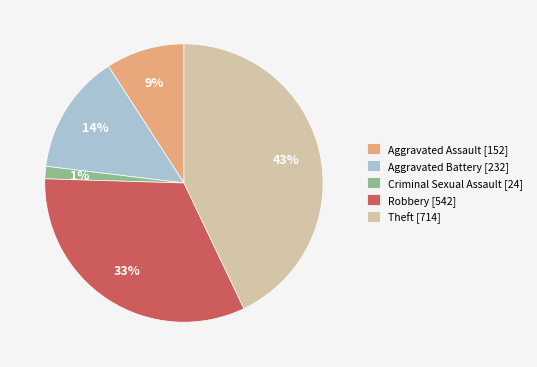

Is the sum of Robbery [542] and Theft [714] greater than half?

Yes